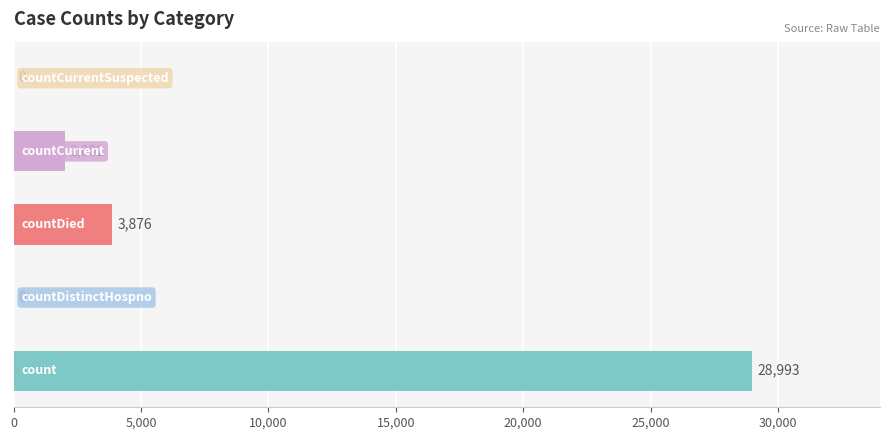

Are the bars horizontal?

Yes